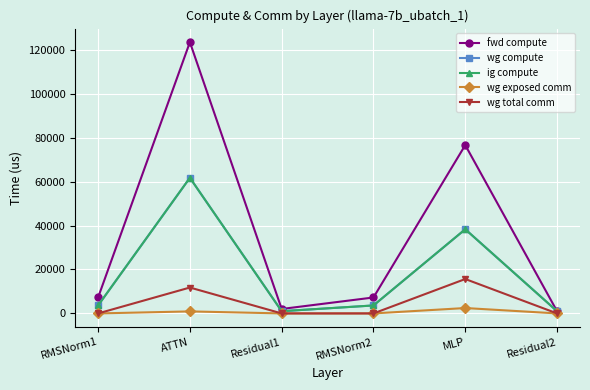

How many interior local valleys does the wg compute series have?

1